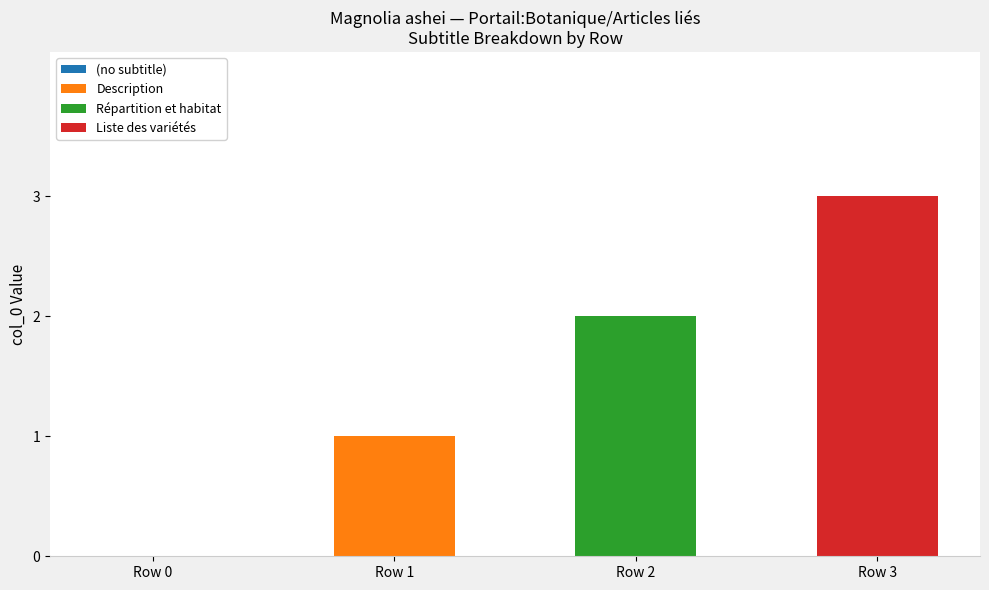

At which label does Description reach its peak?

Row 1